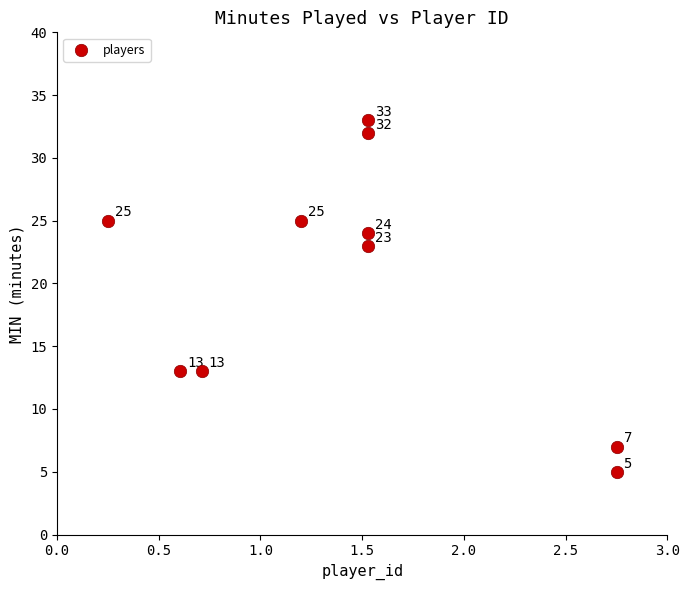

What Y value in the scatter plot is closest to 19?

23